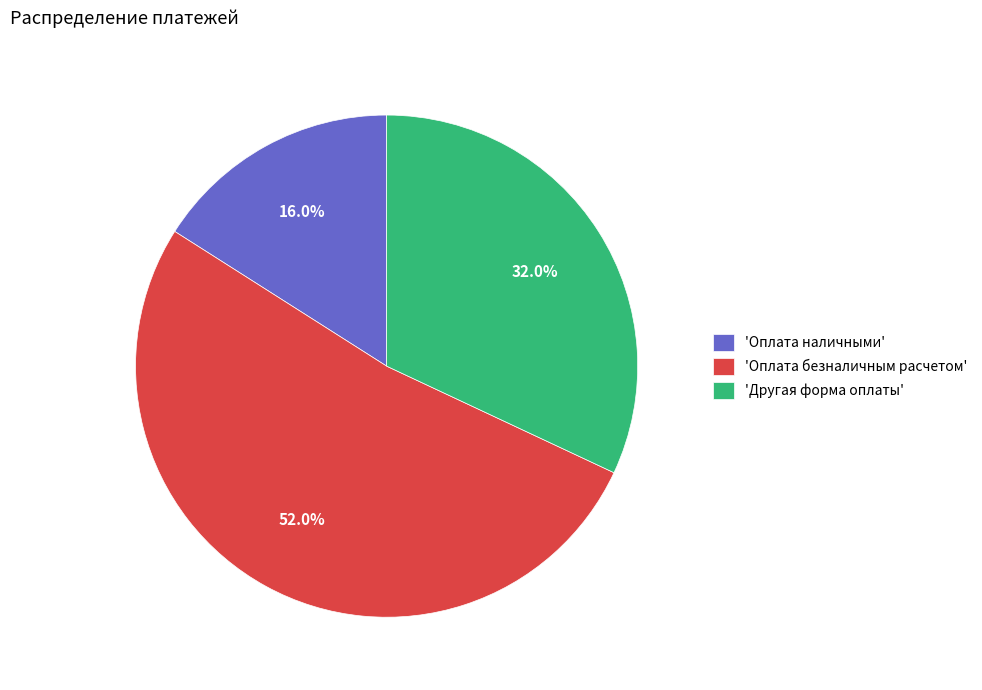

What percentage do 'Другая форма оплаты' and 'Оплата наличными' together represent?

48.0%